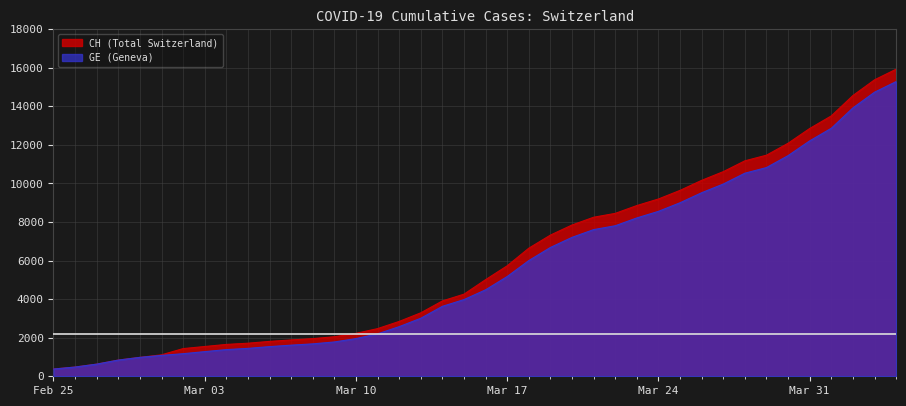

What is the minimum value shown in the chart?

375